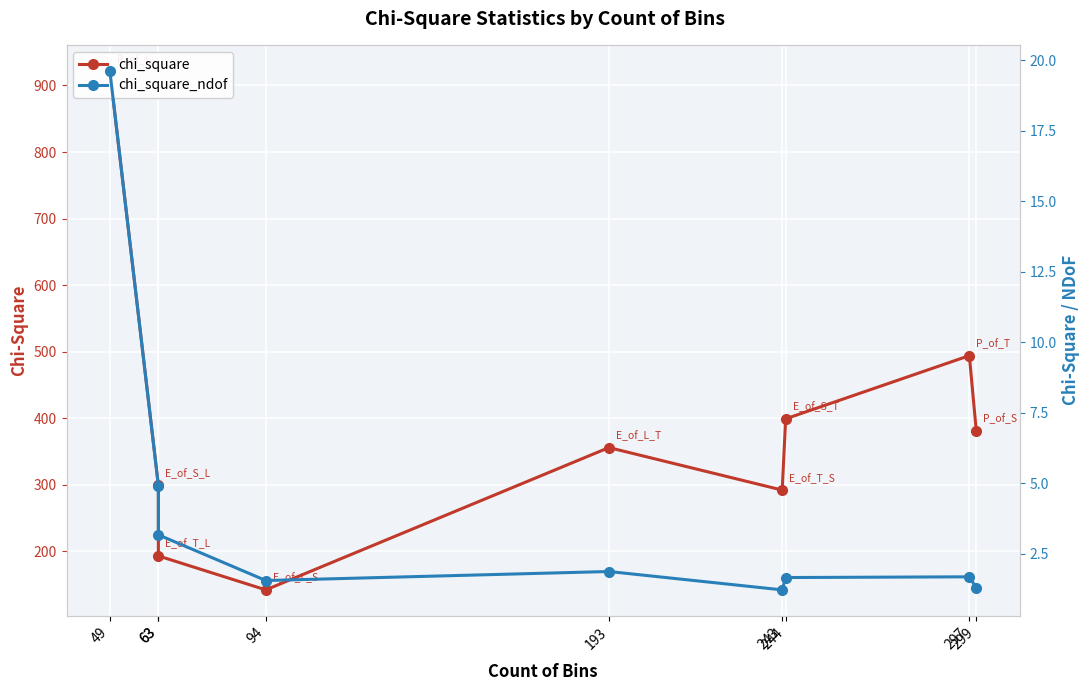

True or false: chi_square and chi_square_ndof cross at least once.

False